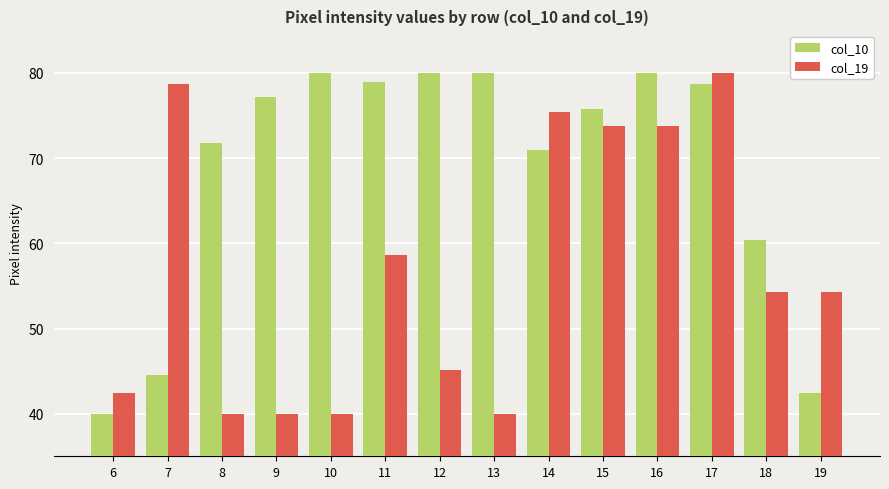

What is the total value across all series at 13?

120.0